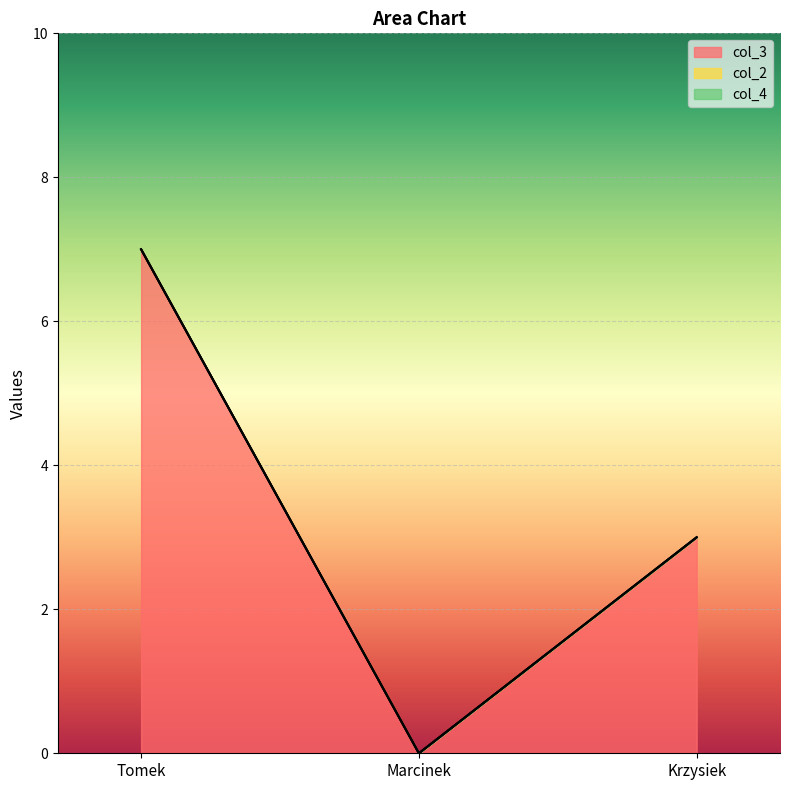

At which category does the chart reach its peak across all series?

Tomek